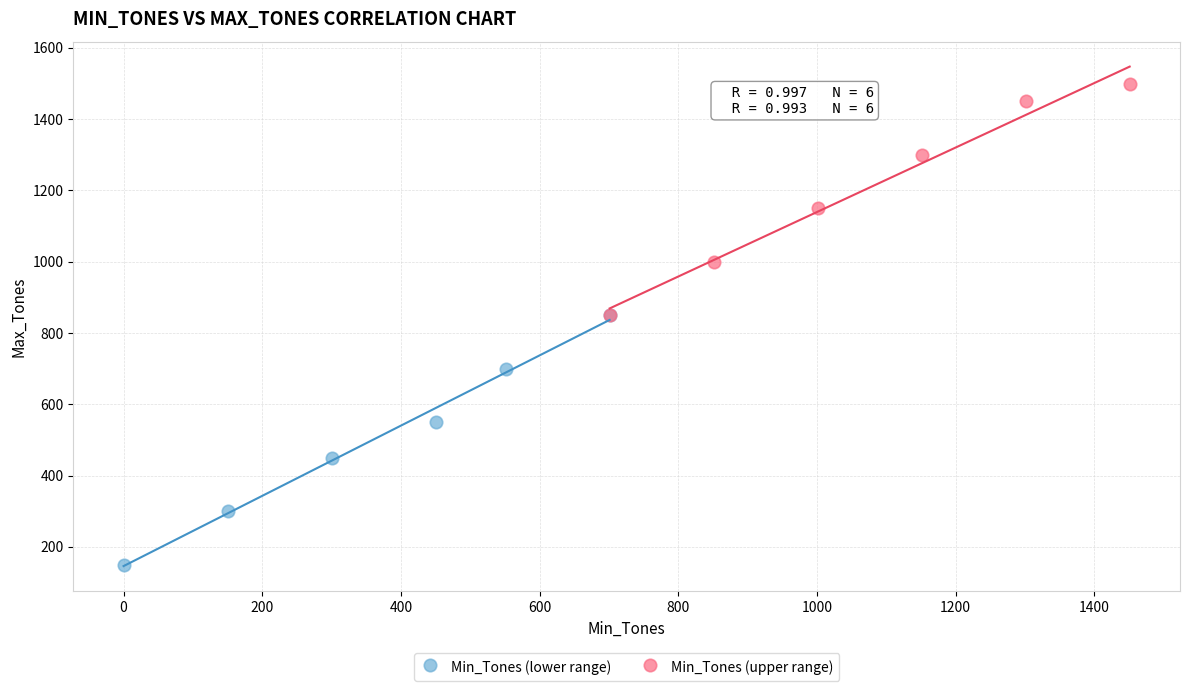

Which series reaches the maximum Y coordinate?

Min_Tones (upper range)